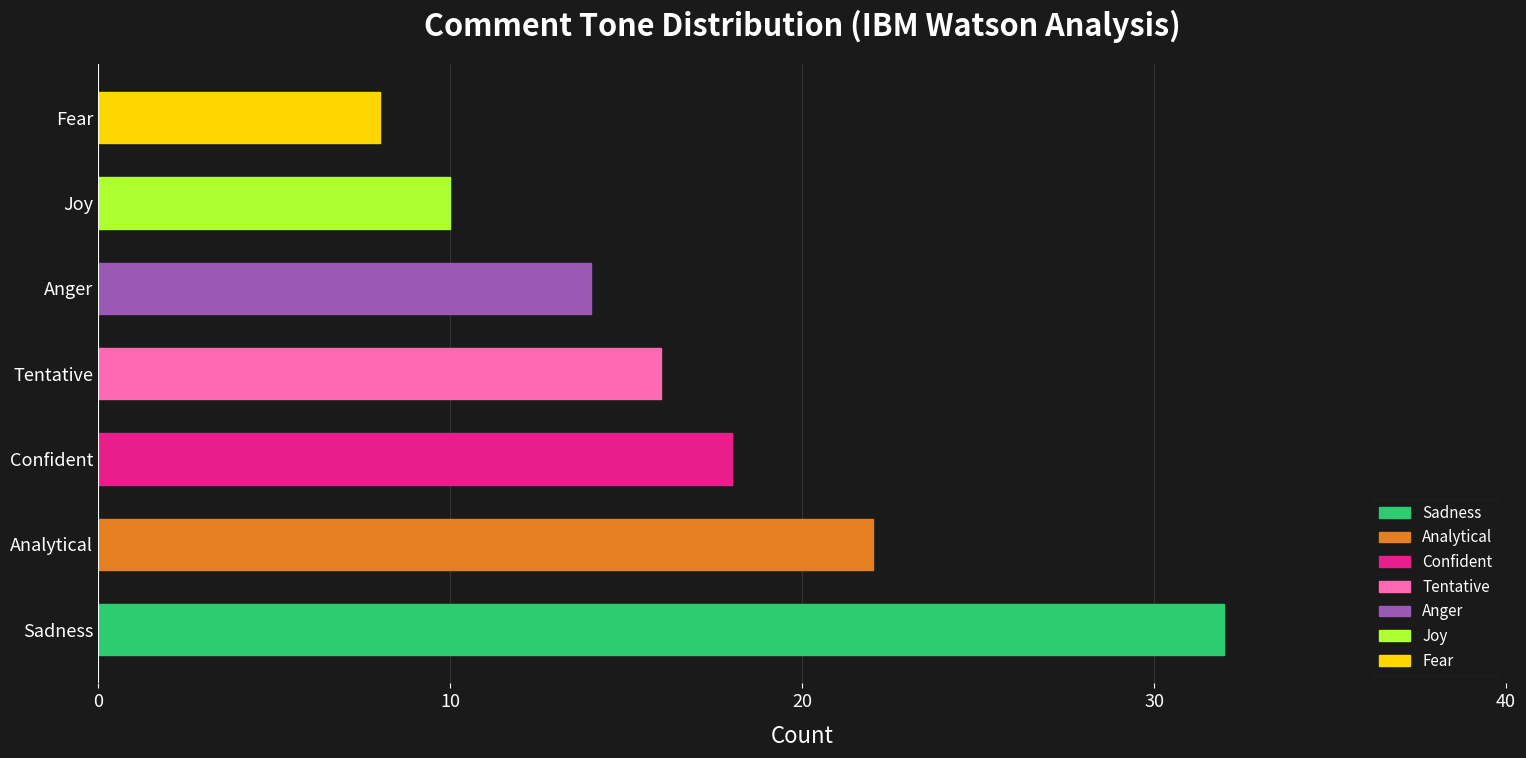

What is the approximate value at Confident?

18